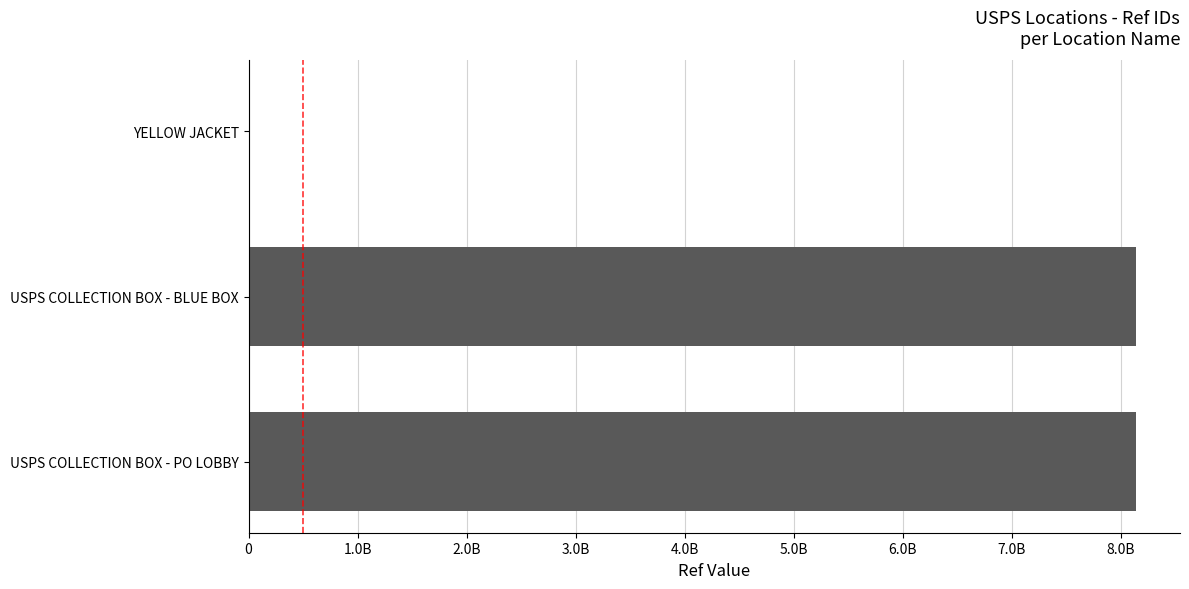

Are the bars horizontal?

Yes